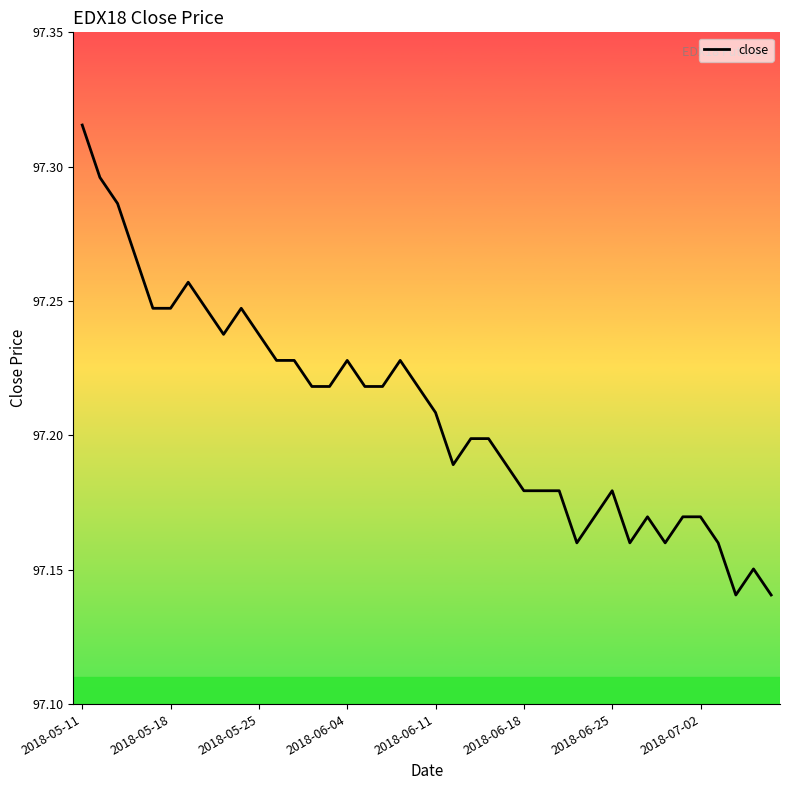

Does the chart have visible grid lines?

No